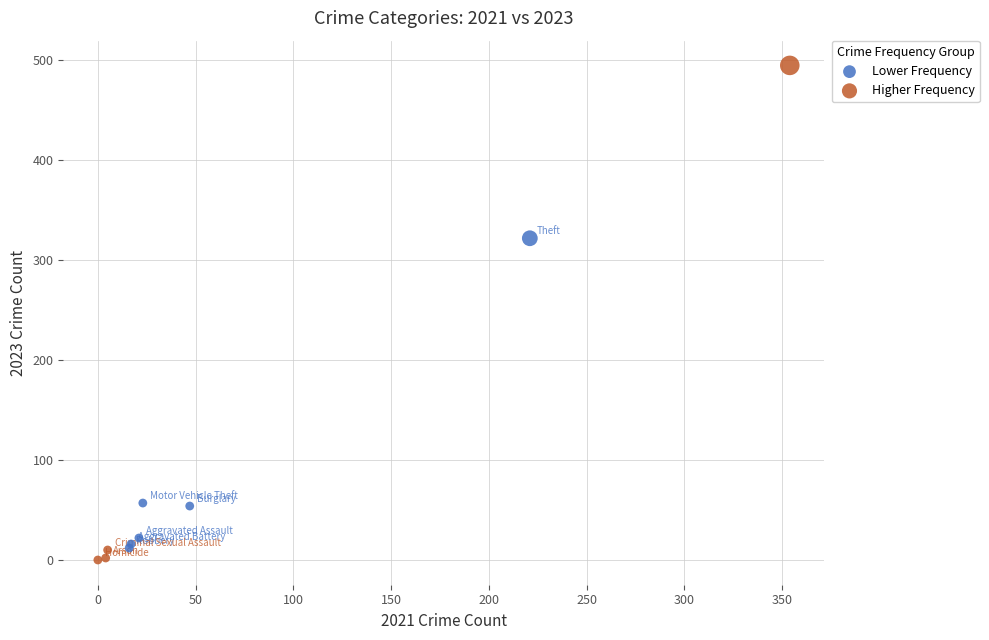

Which series reaches the minimum Y coordinate?

Higher Frequency